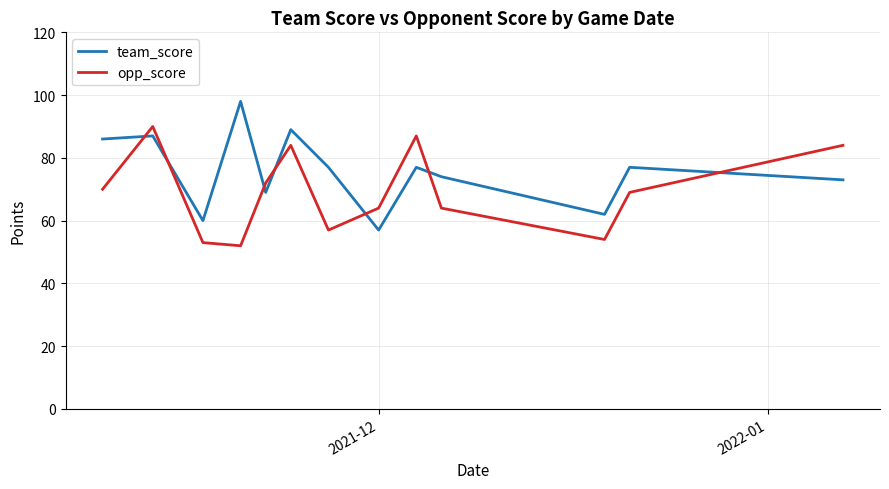

How many series are shown in this chart?

2